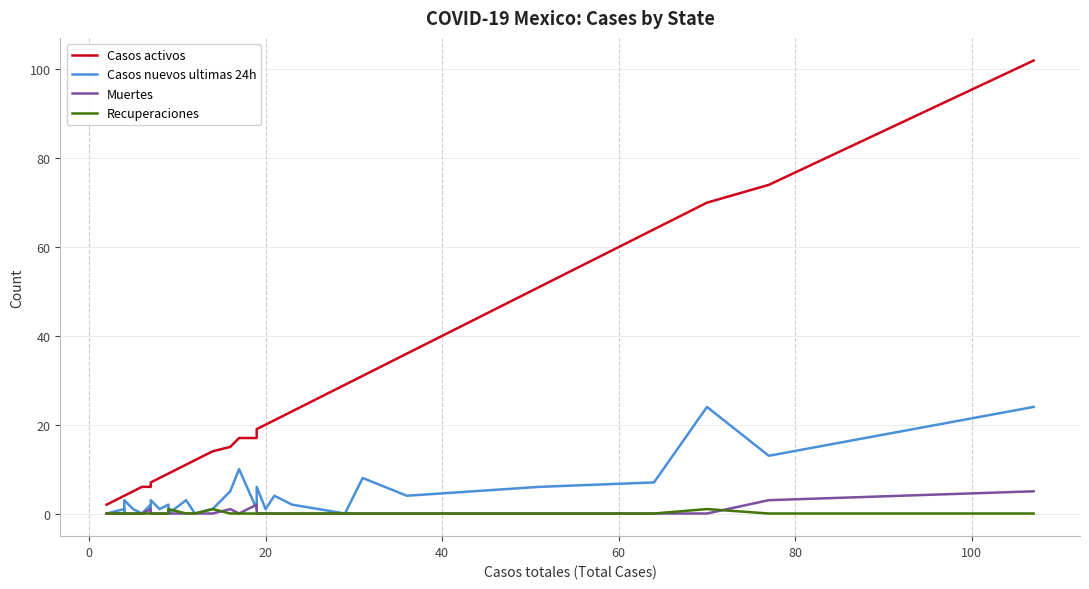

List the series in order of their peak value, highest first.

Casos activos, Casos nuevos ultimas 24h, Muertes, Recuperaciones